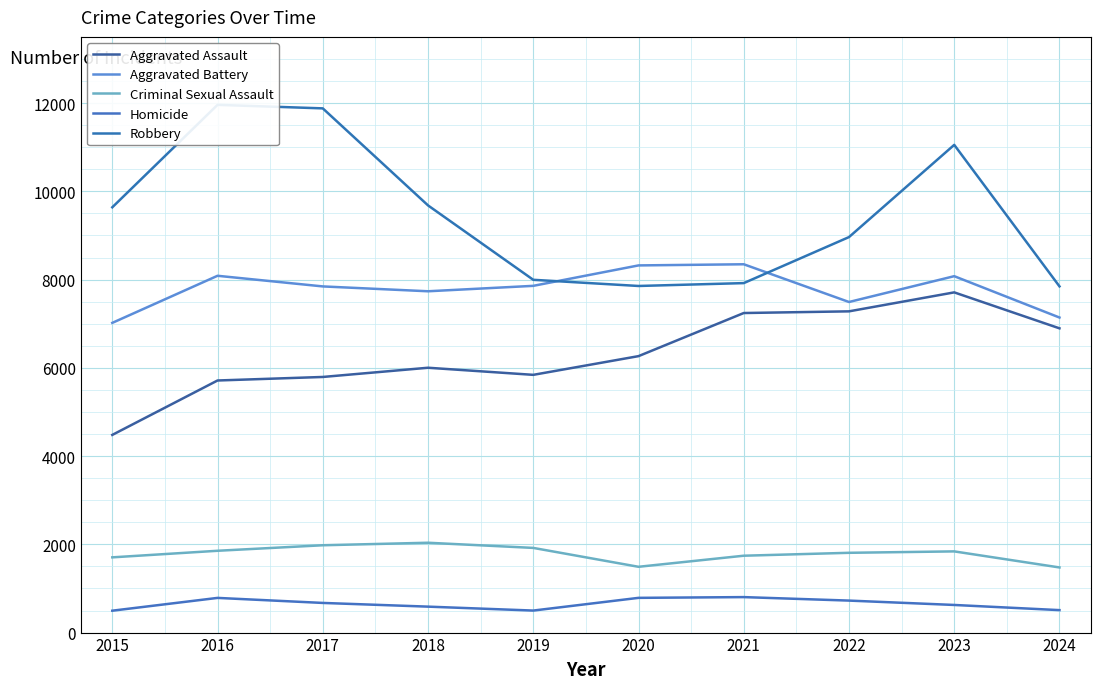

True or false: Aggravated Battery and Homicide intersect in this chart.

False